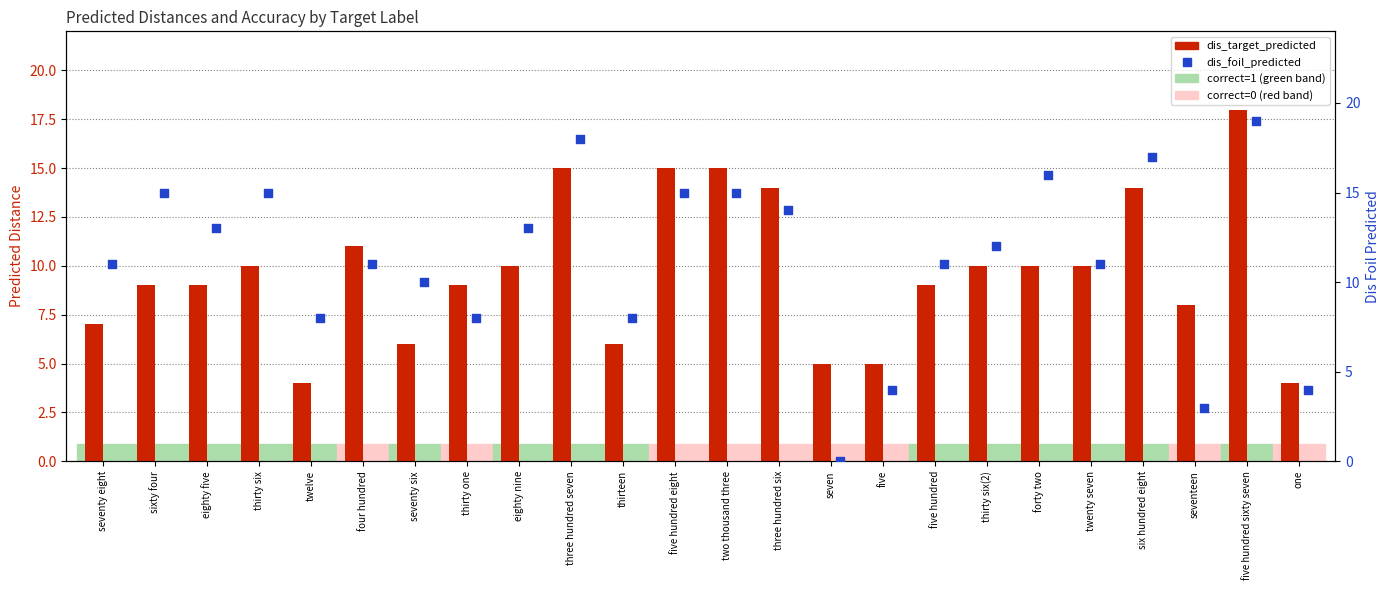

Which series has the largest Y range (max minus min)?

dis_foil_predicted